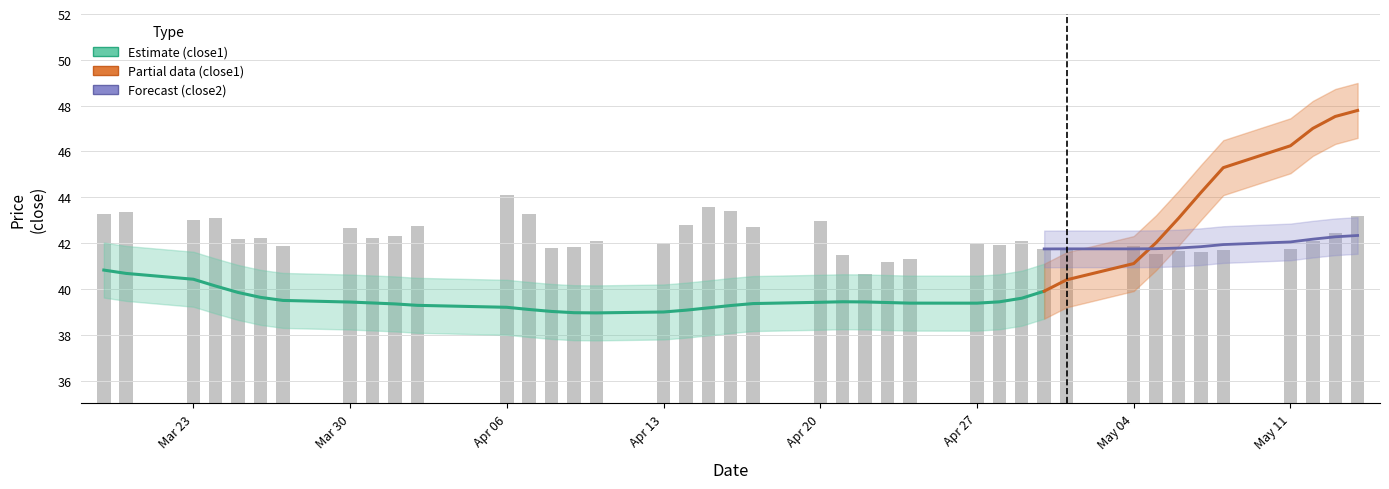

How many data points are above 42?

23